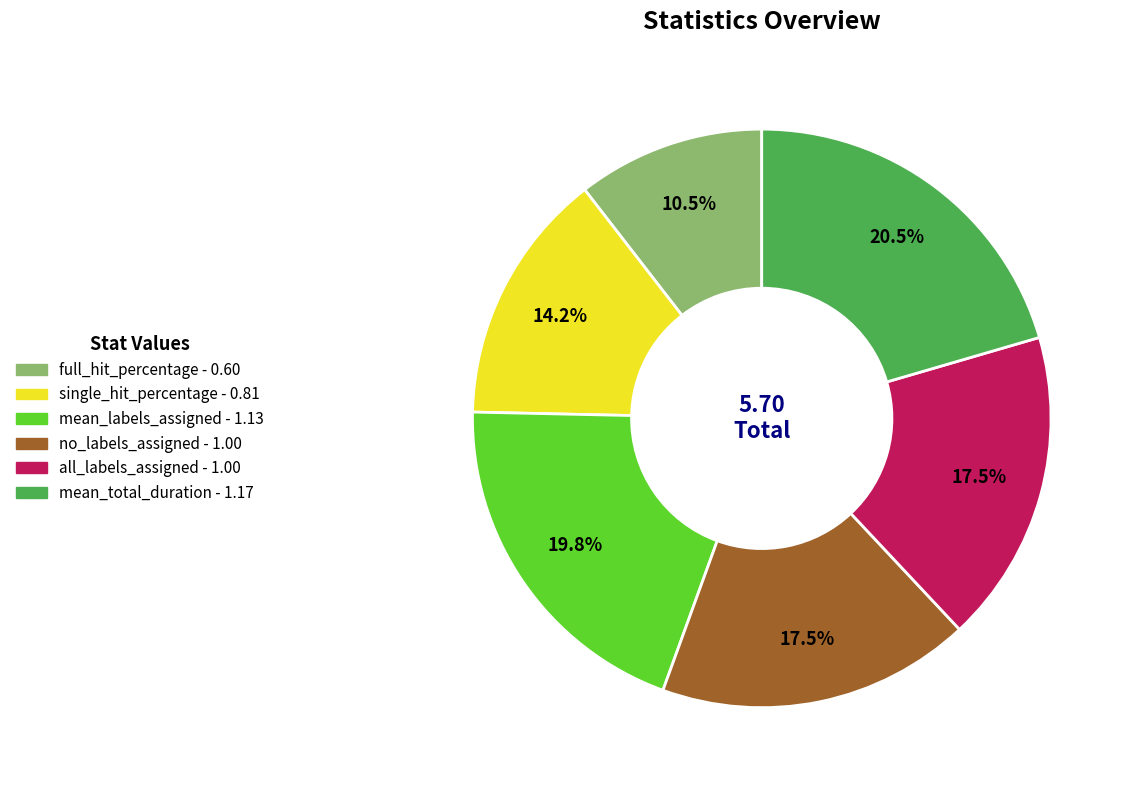

Is the sum of mean_total_duration and mean_labels_assigned greater than half?

No